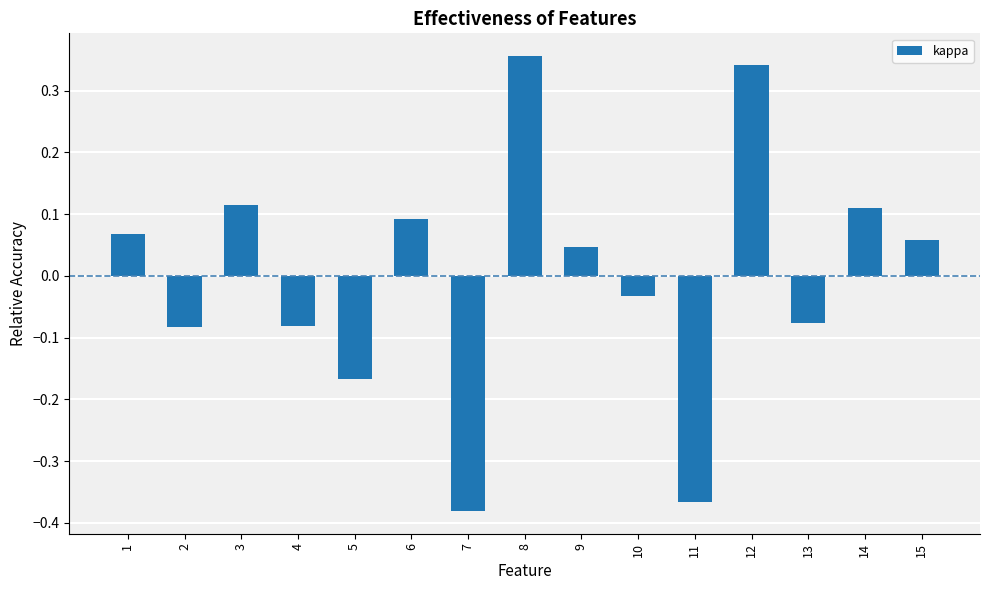

Between 13 and 15, which is larger?

15